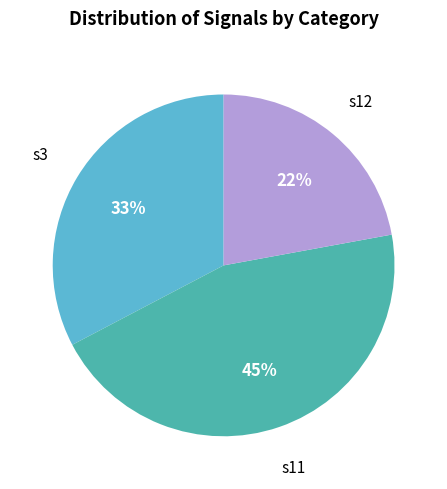

To the nearest percent, what is the difference between the largest and smallest slice percentages?

23%